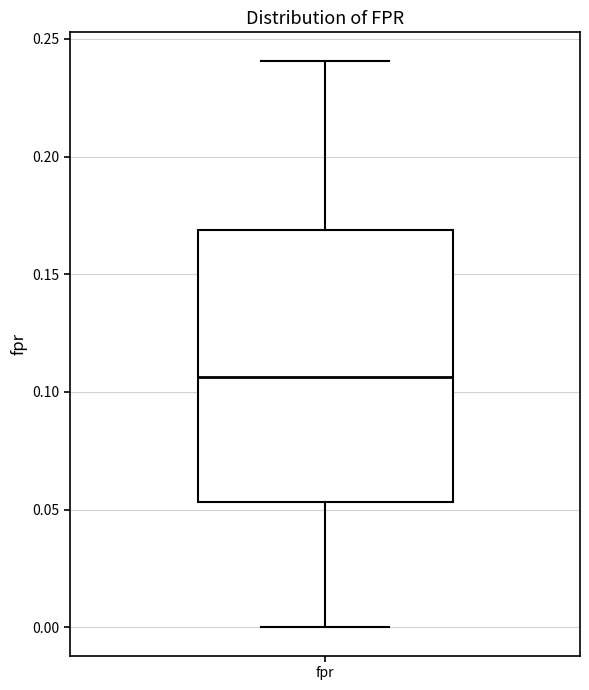

Transcribe this box plot: give where the median line is, the range the box spans, and where the two whiskers end, as read against the y-axis. The values are not printed on the chart, so give them approximately, as read against the axis.

median 0.105, box 0.055 to 0.170, whiskers 0.000 to 0.240